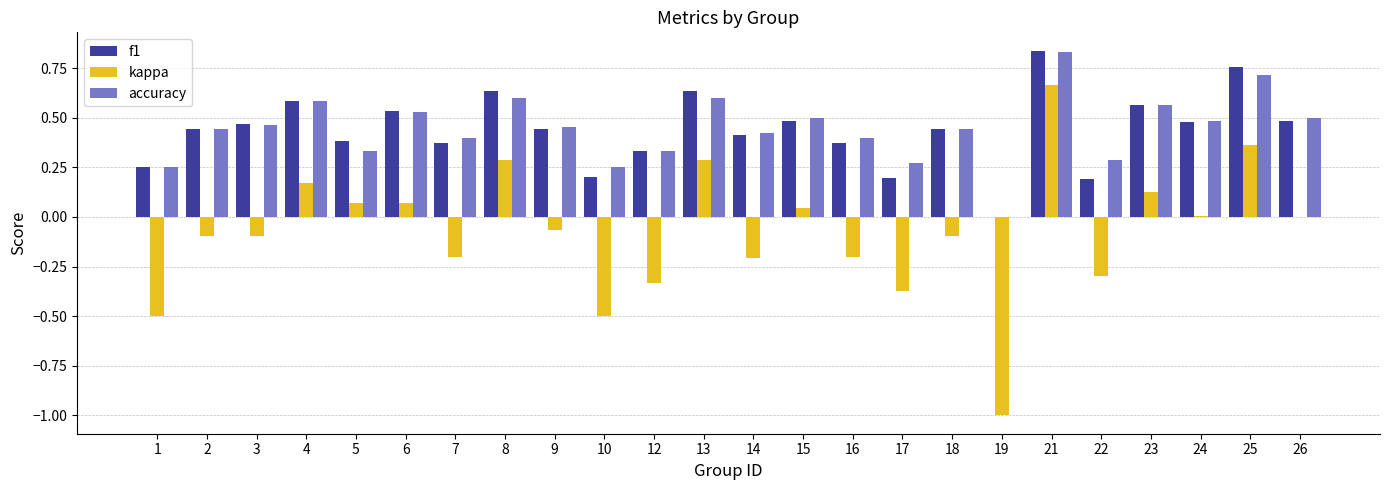

What is the sum of the f1 values at 10 and 25?

1.0